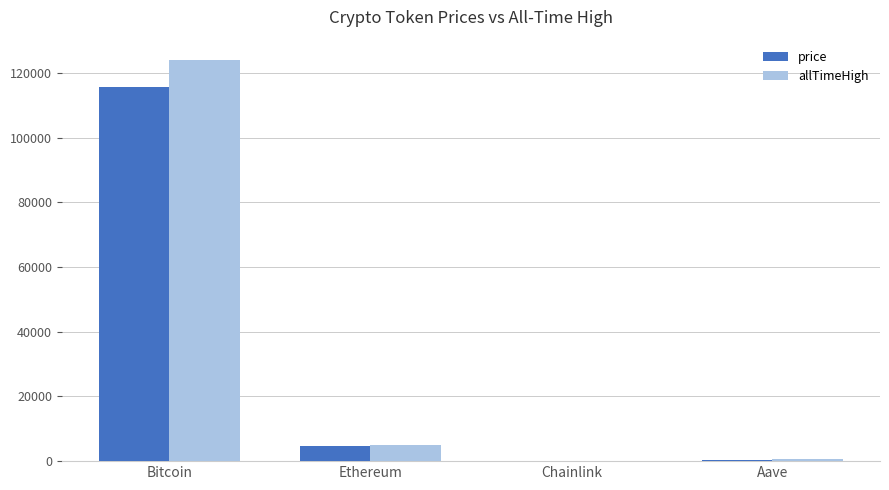

How many groups of bars are there?

4